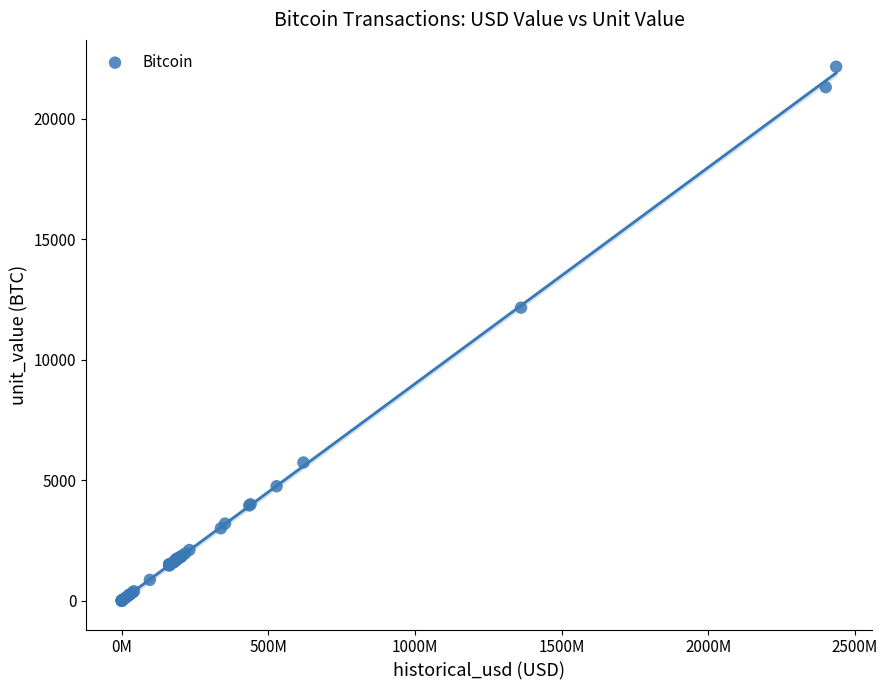

What Y value in the scatter plot is closest to 11084?

12163.9